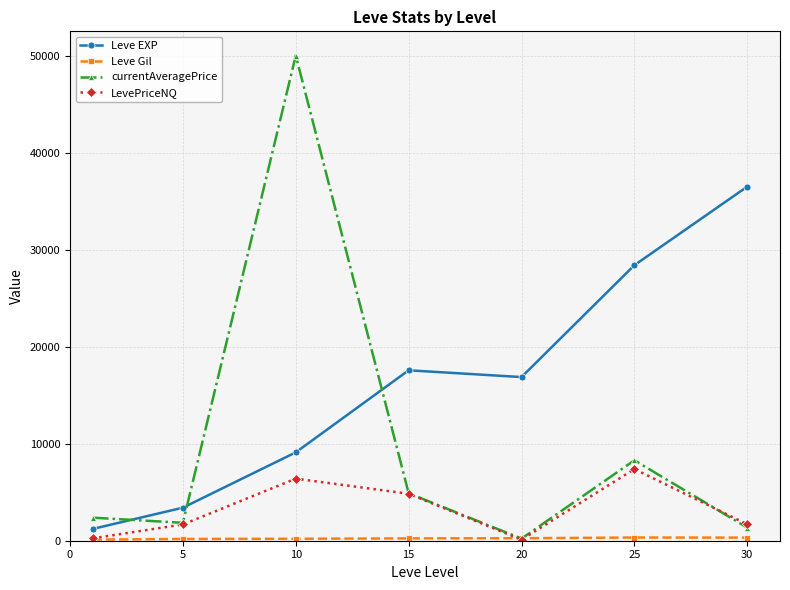

At how many categories does at least one series exceed 19328?

3